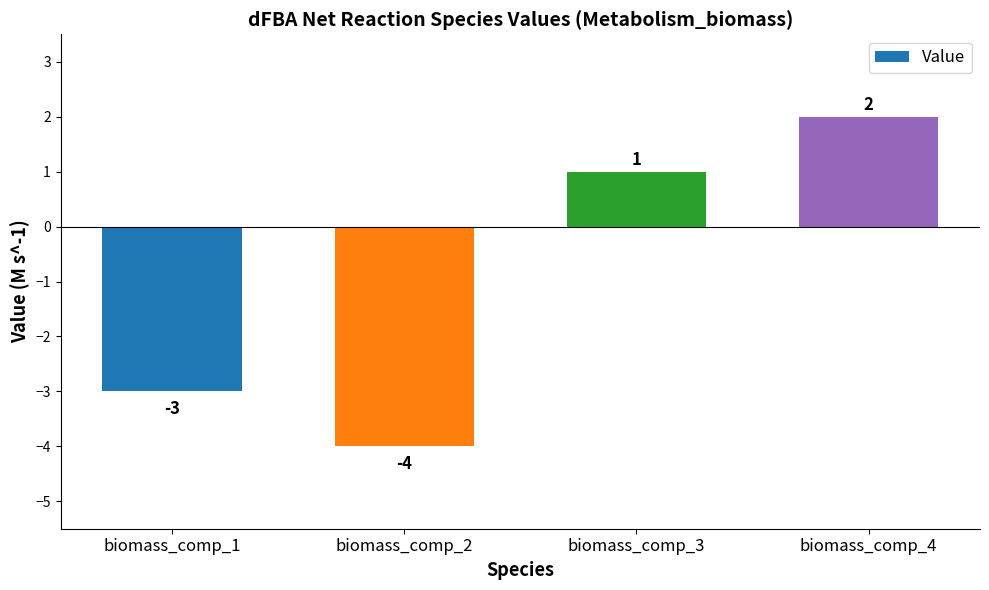

At which category does the chart reach its minimum across all series?

biomass_comp_2